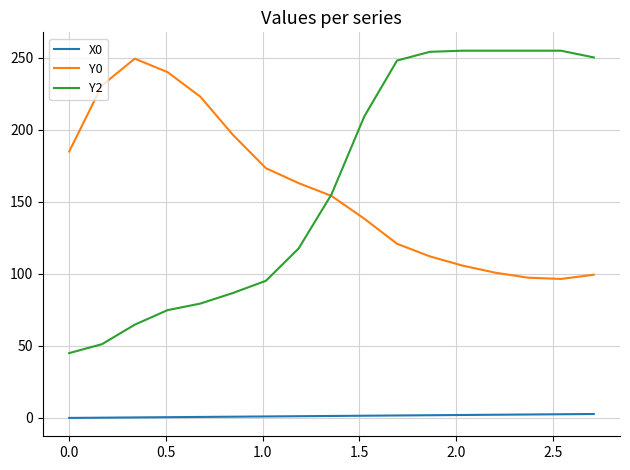

True or false: X0 and Y2 intersect in this chart.

False